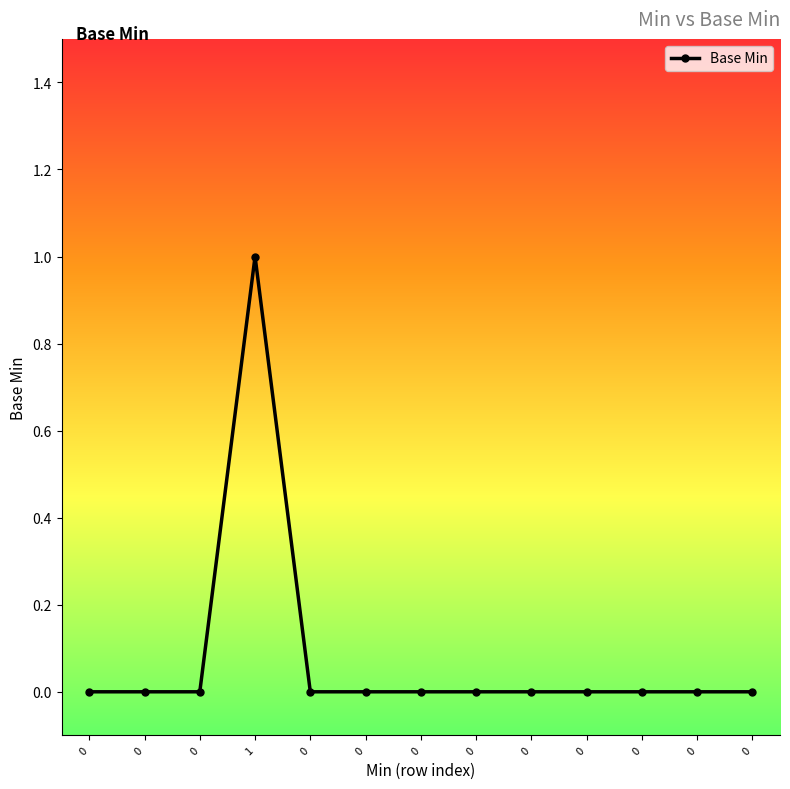

Rank the categories by value from highest to lowest.

1, 0, 0, 0, 0, 0, 0, 0, 0, 0, 0, 0, 0